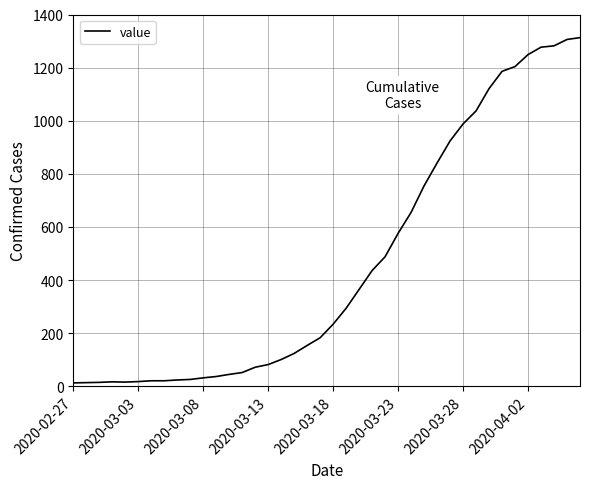

What is the greatest value displayed?

1313